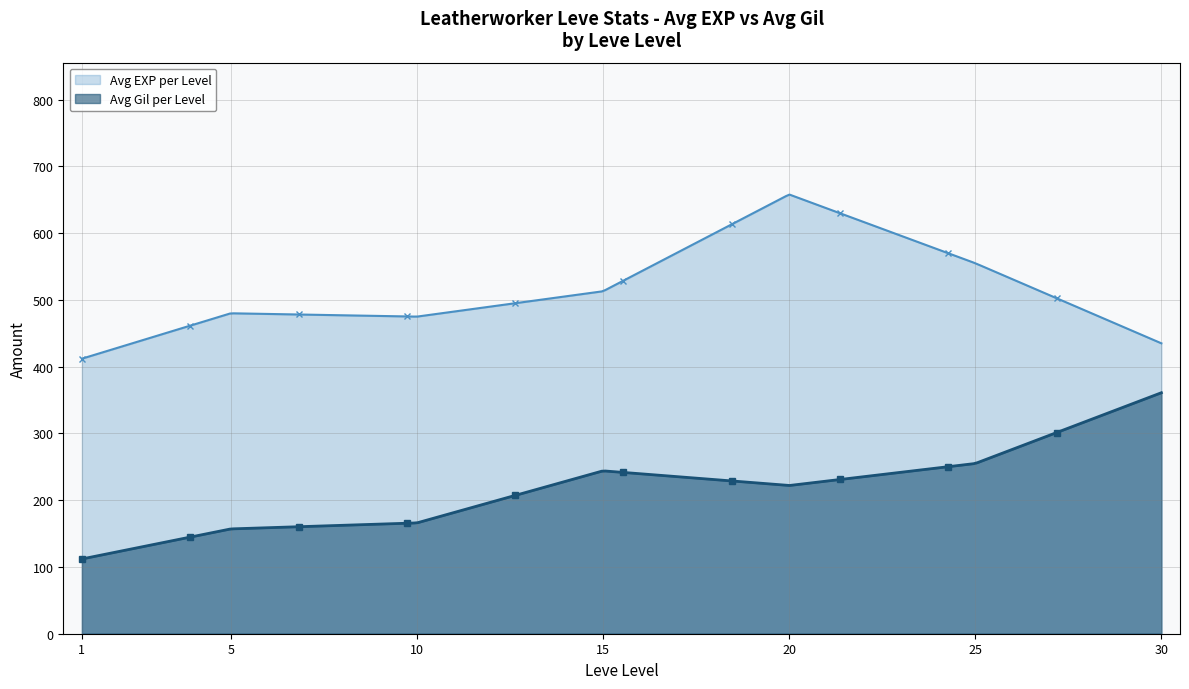

What is the maximum value shown in the chart?

657.8